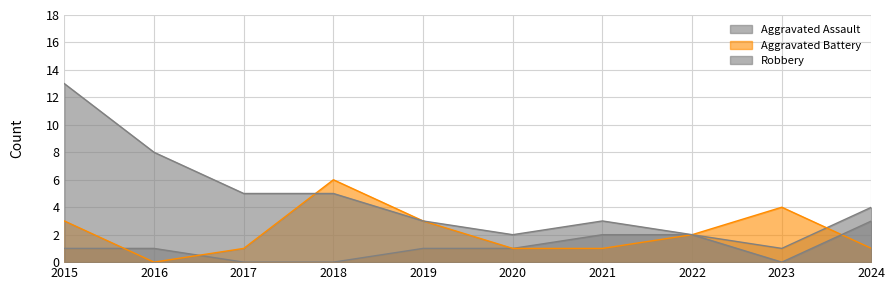

Reading left to right, extract all data points from this chart.

Aggravated Assault: 2015=1	2016=1	2017=0	2018=0	2019=1	2020=1	2021=2	2022=2	2023=1	2024=4
Aggravated Battery: 2015=3	2016=0	2017=1	2018=6	2019=3	2020=1	2021=1	2022=2	2023=4	2024=1
Robbery: 2015=13	2016=8	2017=5	2018=5	2019=3	2020=2	2021=3	2022=2	2023=0	2024=3